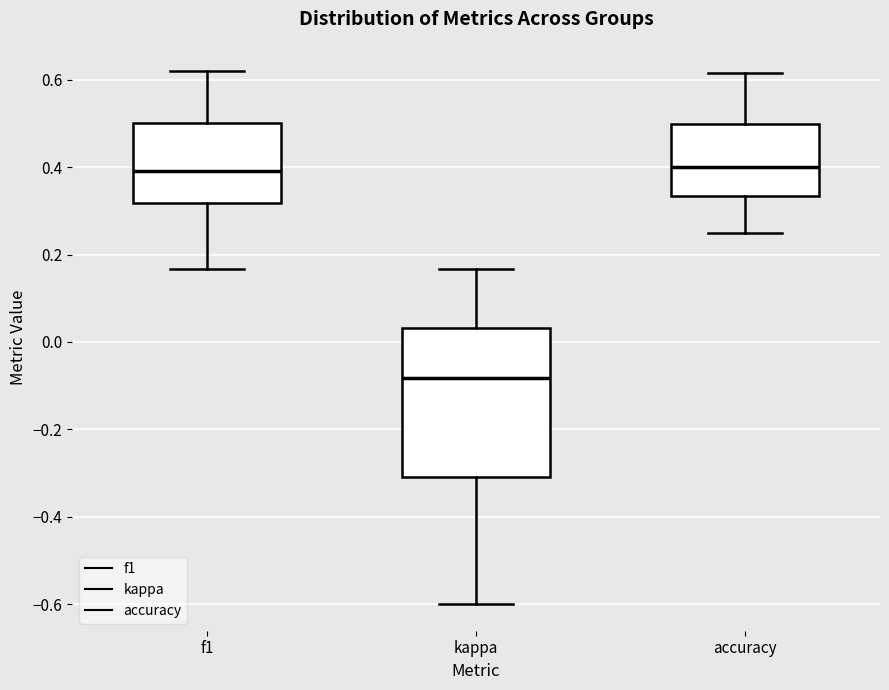

Where does the median line of the box for accuracy sit on the y-axis? The values are not printed on the chart, so give them approximately, as read against the axis.

0.40